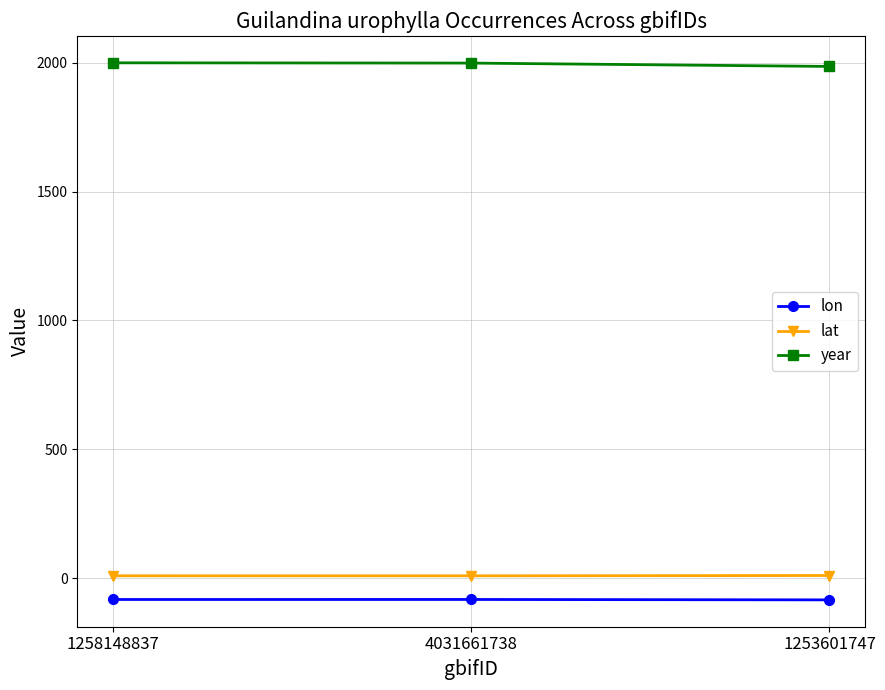

The value of year at 1258148837 is 2000.0. True or false?

True